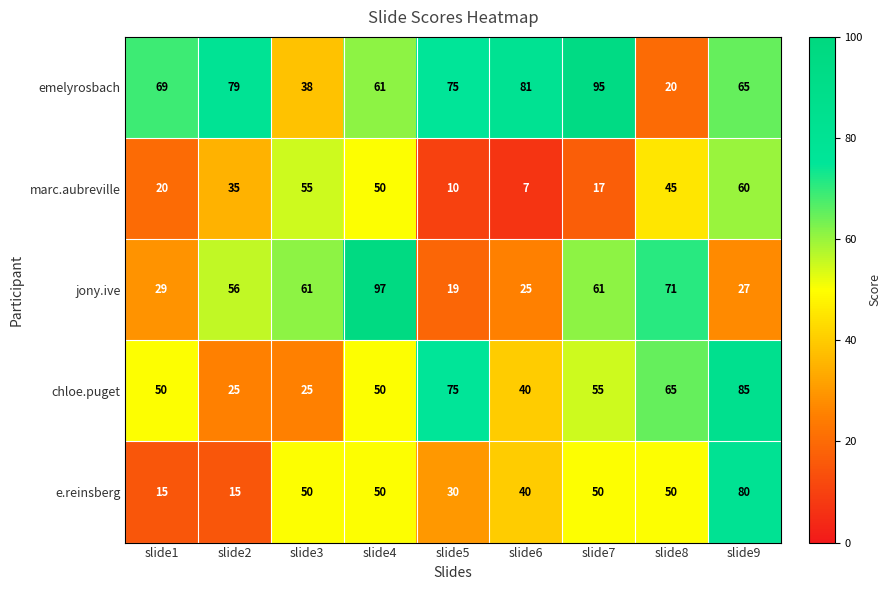

At slide1, list the series in order from smallest to largest.

e.reinsberg, marc.aubreville, jony.ive, chloe.puget, emelyrosbach